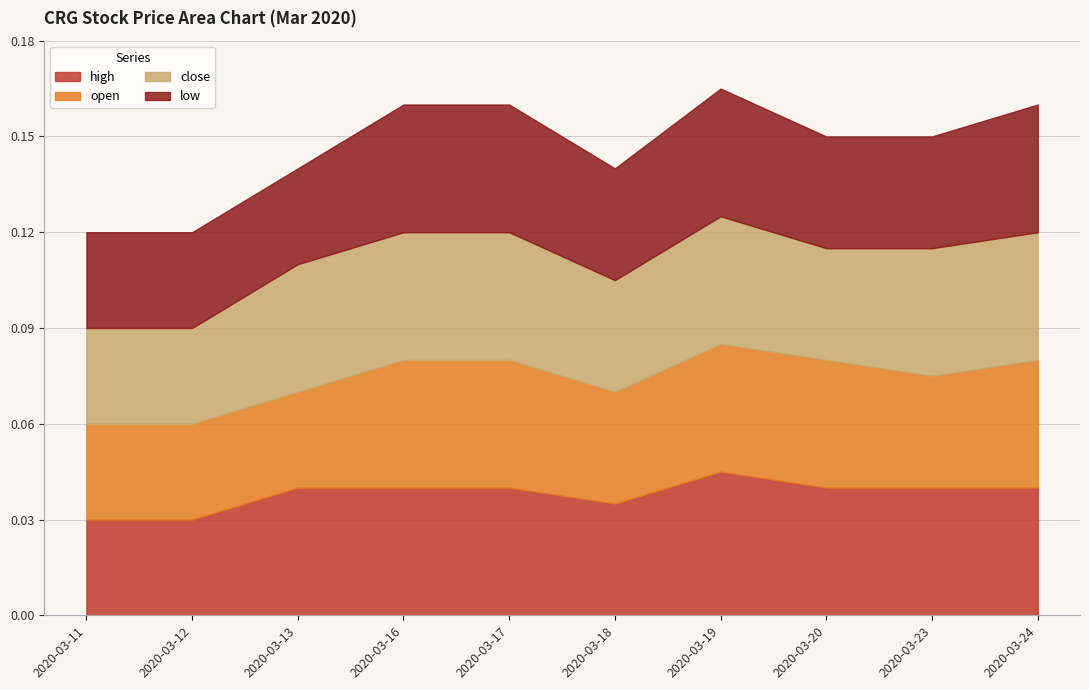

At which category is the sum across all series the highest?

2020-03-19